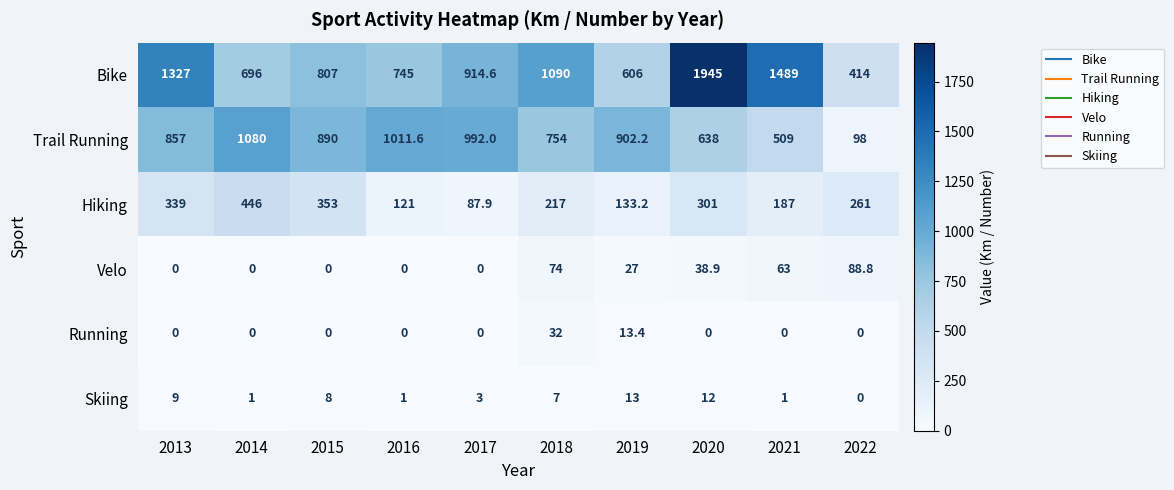

At which category is the sum across all series the highest?

2020